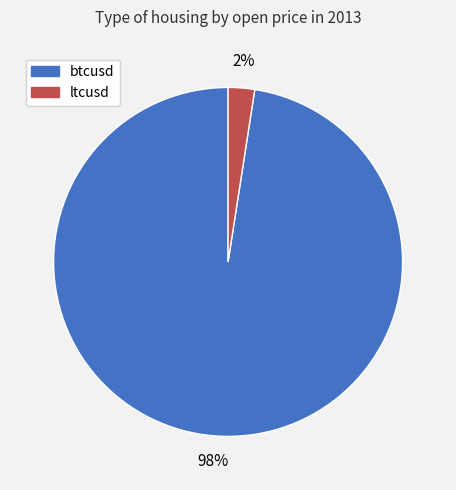

Between ltcusd and btcusd, which is larger?

btcusd